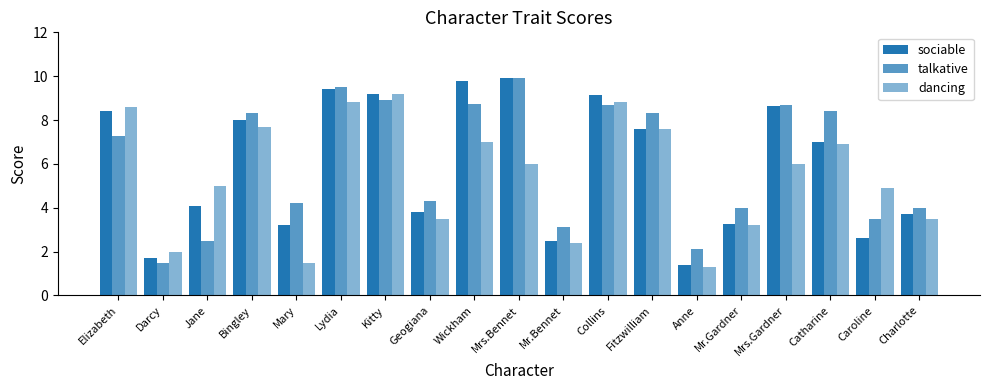

At which label is sociable closest to 5?

Jane